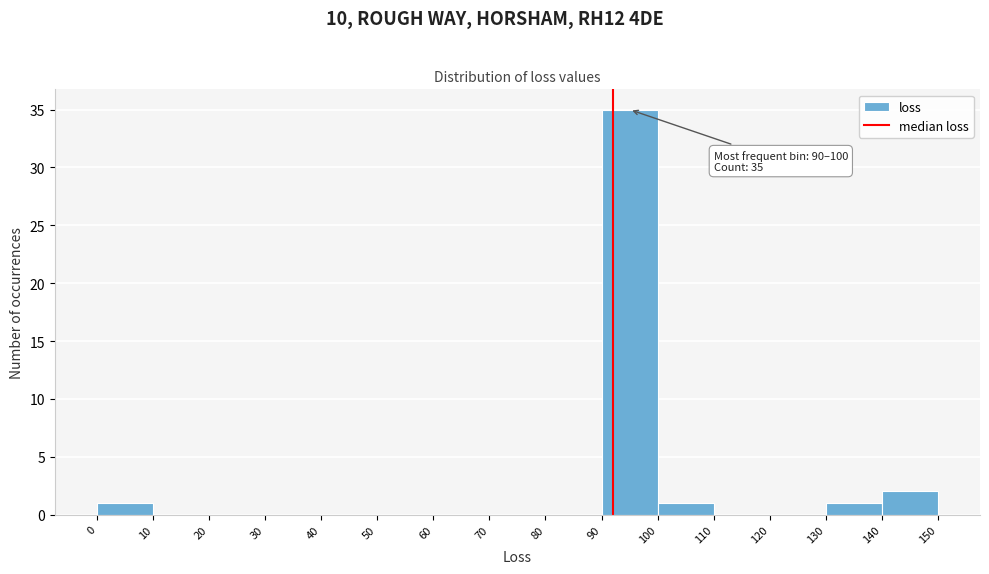

Which range on the x-axis has the tallest bar?

90 to 100